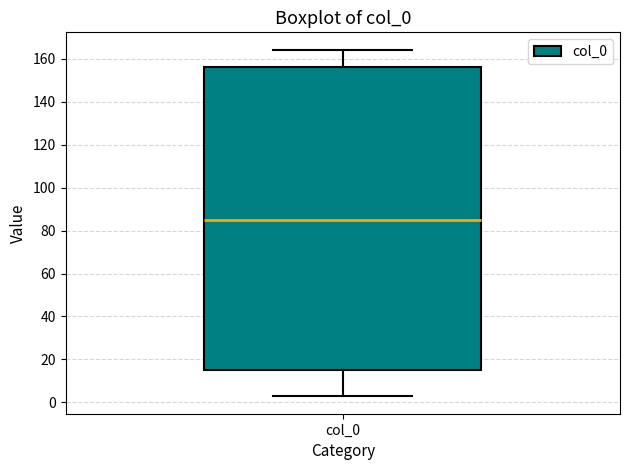

Transcribe this box plot: give where the median line is, the range the box spans, and where the two whiskers end, as read against the y-axis. The values are not printed on the chart, so give them approximately, as read against the axis.

median 86, box 14 to 156, whiskers 2 to 164